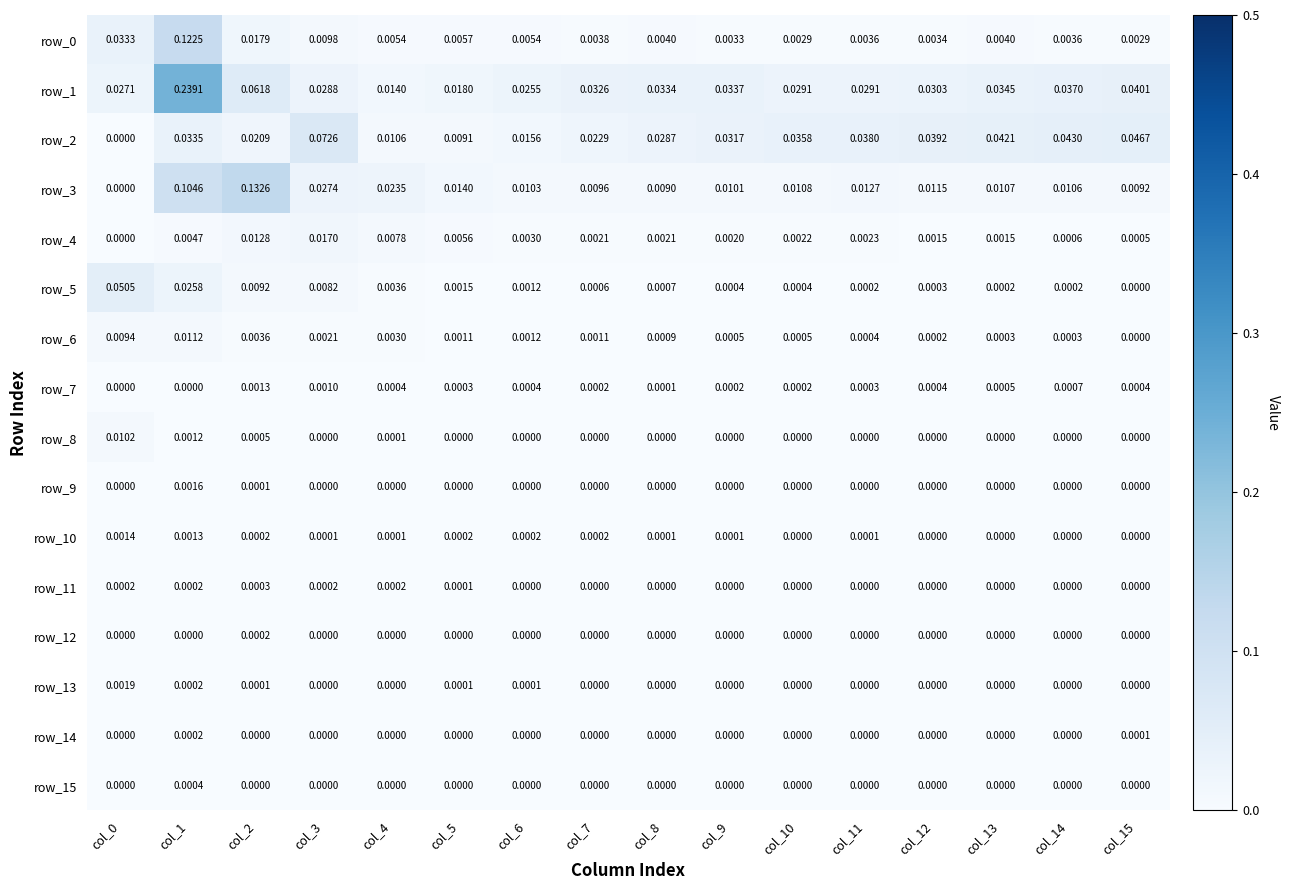

Is the value of row_4 at col_0 greater than the value of row_1 at col_11?

No